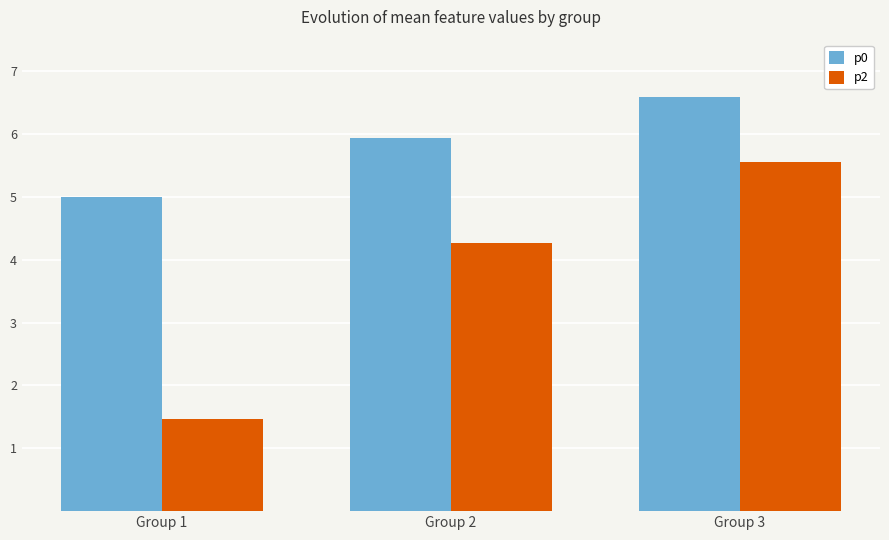

Which category has the lowest value in the p0 series?

Group 1